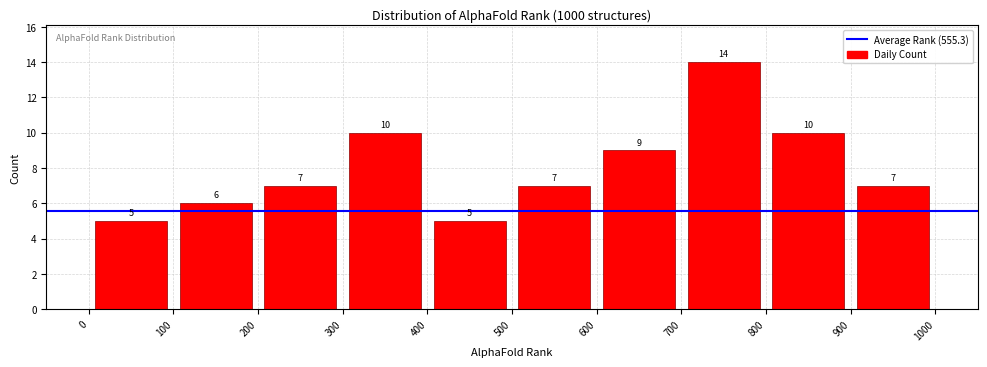

Which range on the x-axis has the tallest bar?

700 to 800